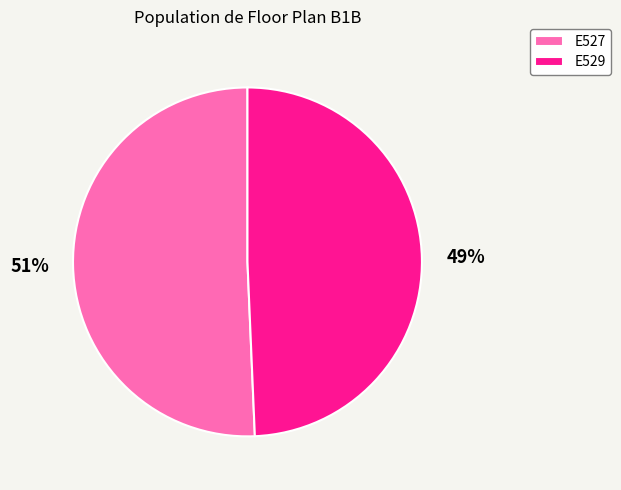

What is the ratio of the value at E527 to the value at E529?

1.0